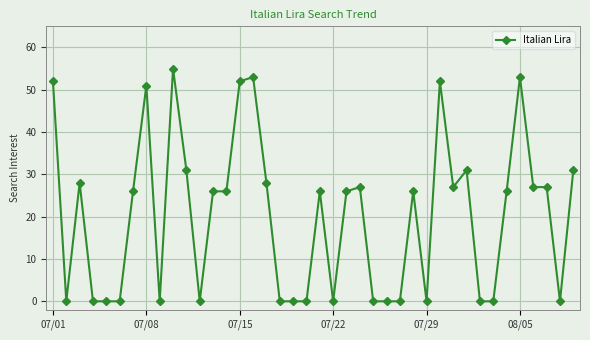

What is the value of the 15th point from the left?

52